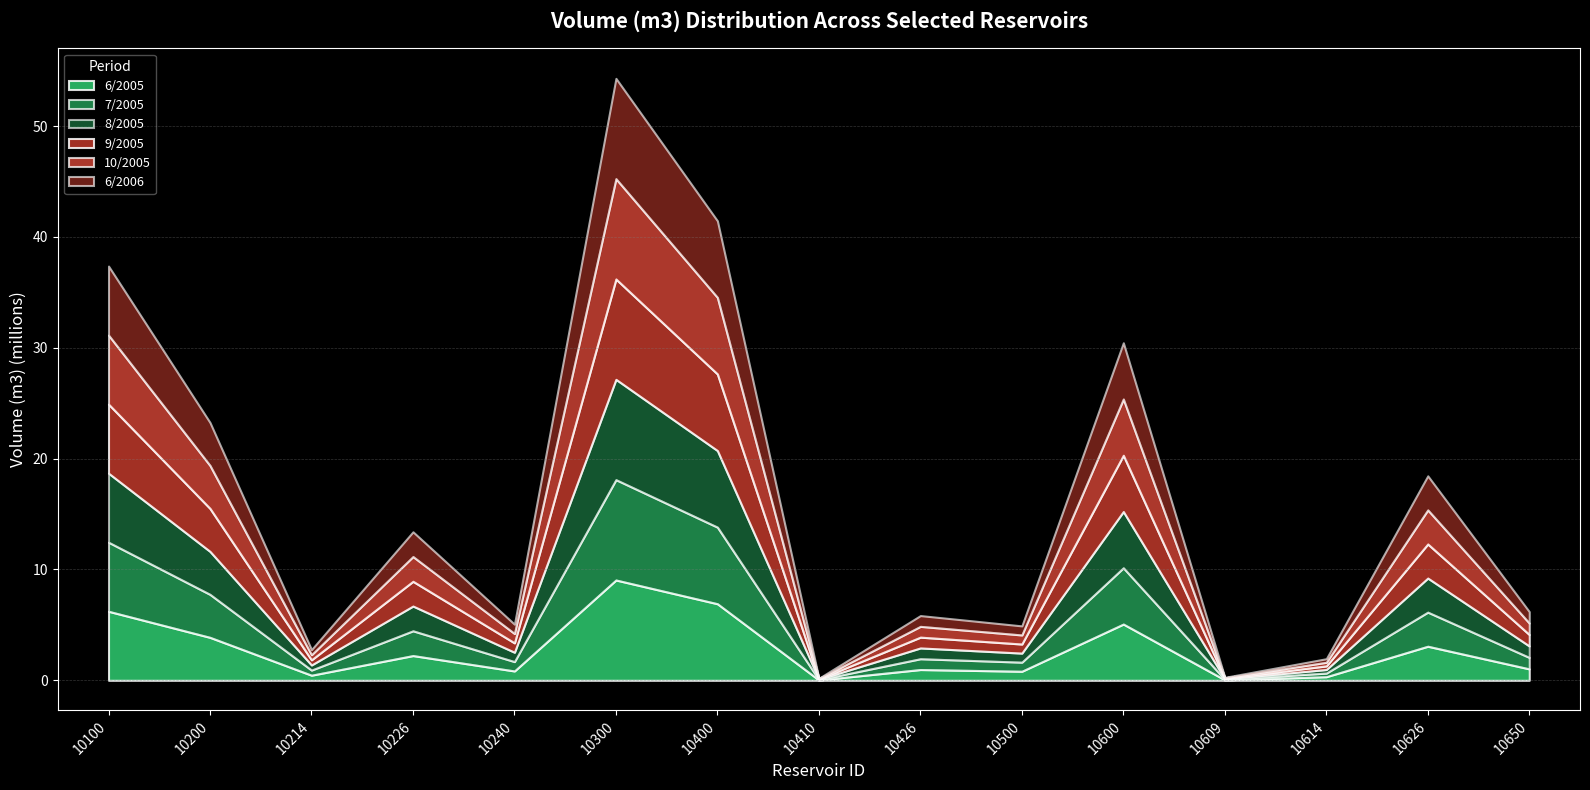

What is the sum of the 7/2005 values at 10410 and 10426?

1005020.1